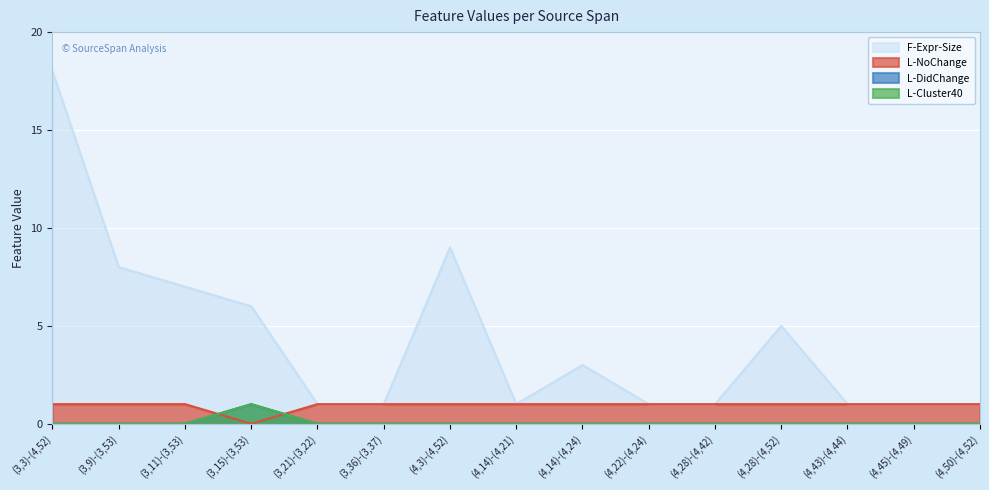

What is the difference between the highest and lowest values at (4,14)-(4,24)?

3